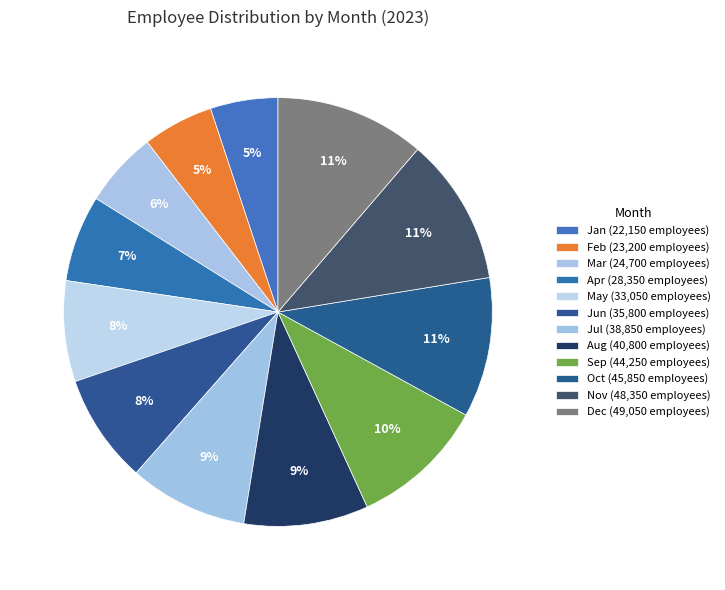

The Jan slice represents 1% of the pie. True or false?

False